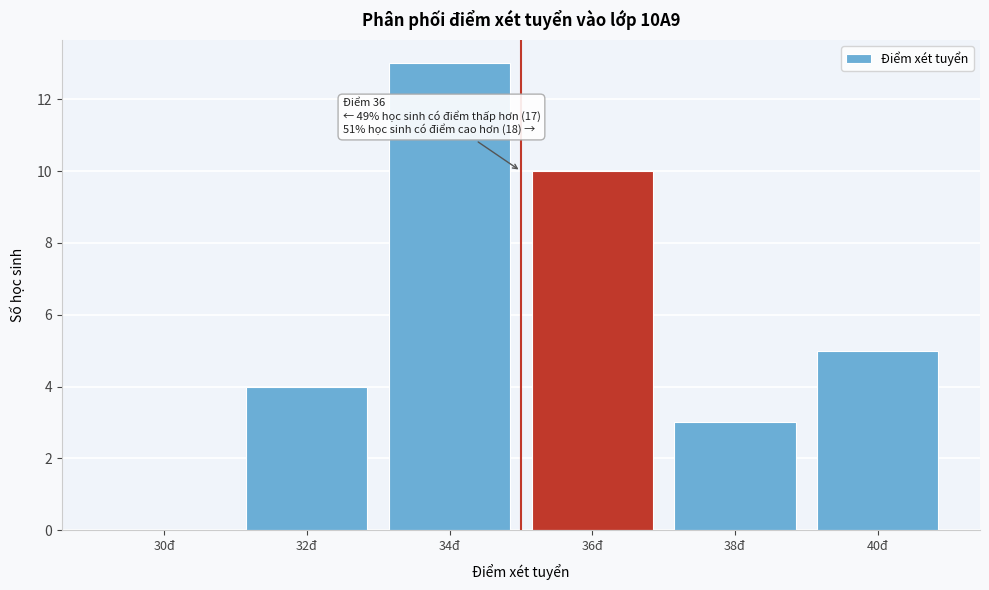

Reading left to right, transcribe all the data shown in this chart.

30đ=0	32đ=4	34đ=13	36đ=10	38đ=3	40đ=5